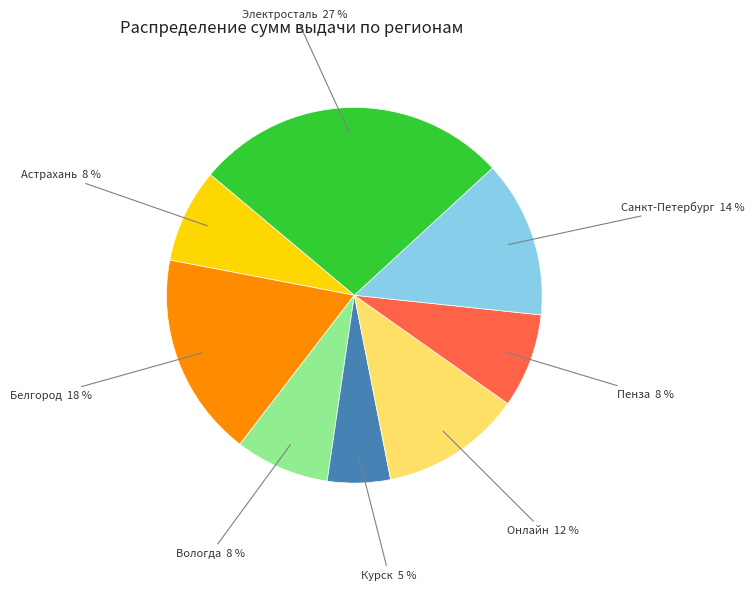

True or false: Вологда accounts for 19% of the total.

False